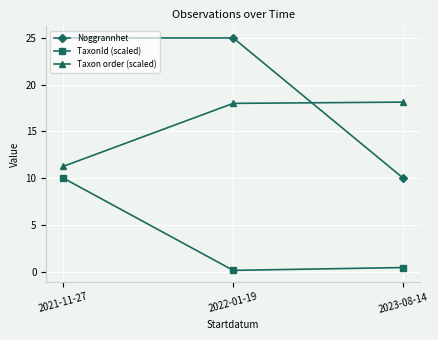

What is the sum of all Noggrannhet values?

60.0